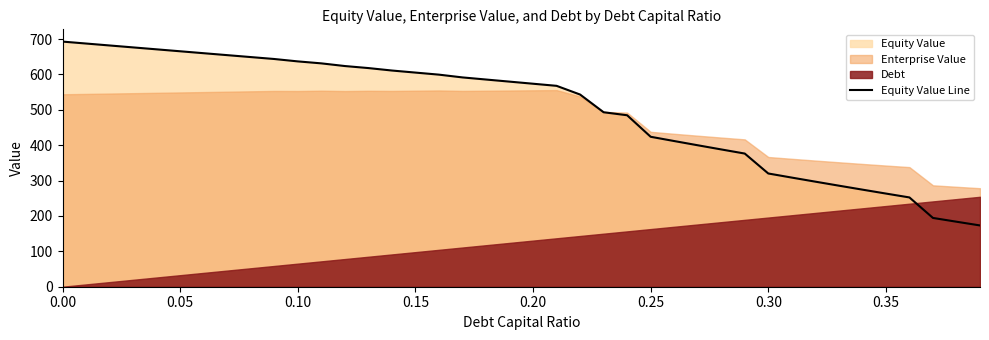

The value at 9 is 643.6. True or false?

True